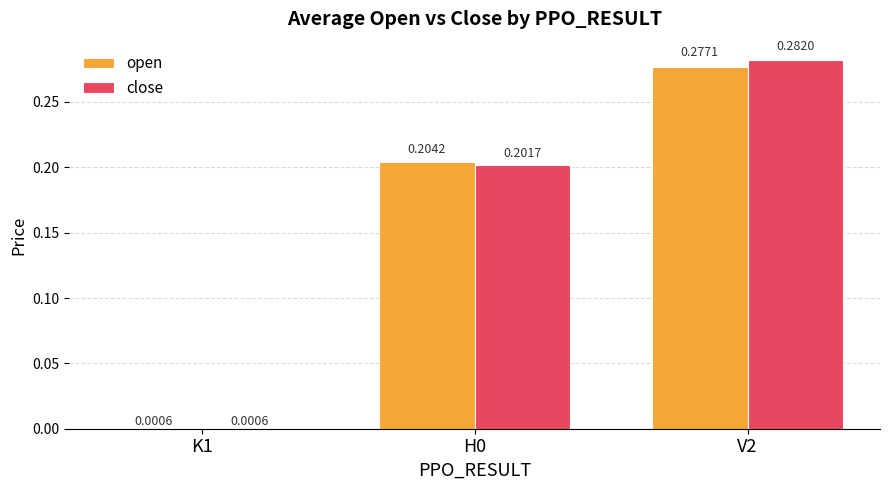

At which category is the sum across all series the highest?

V2